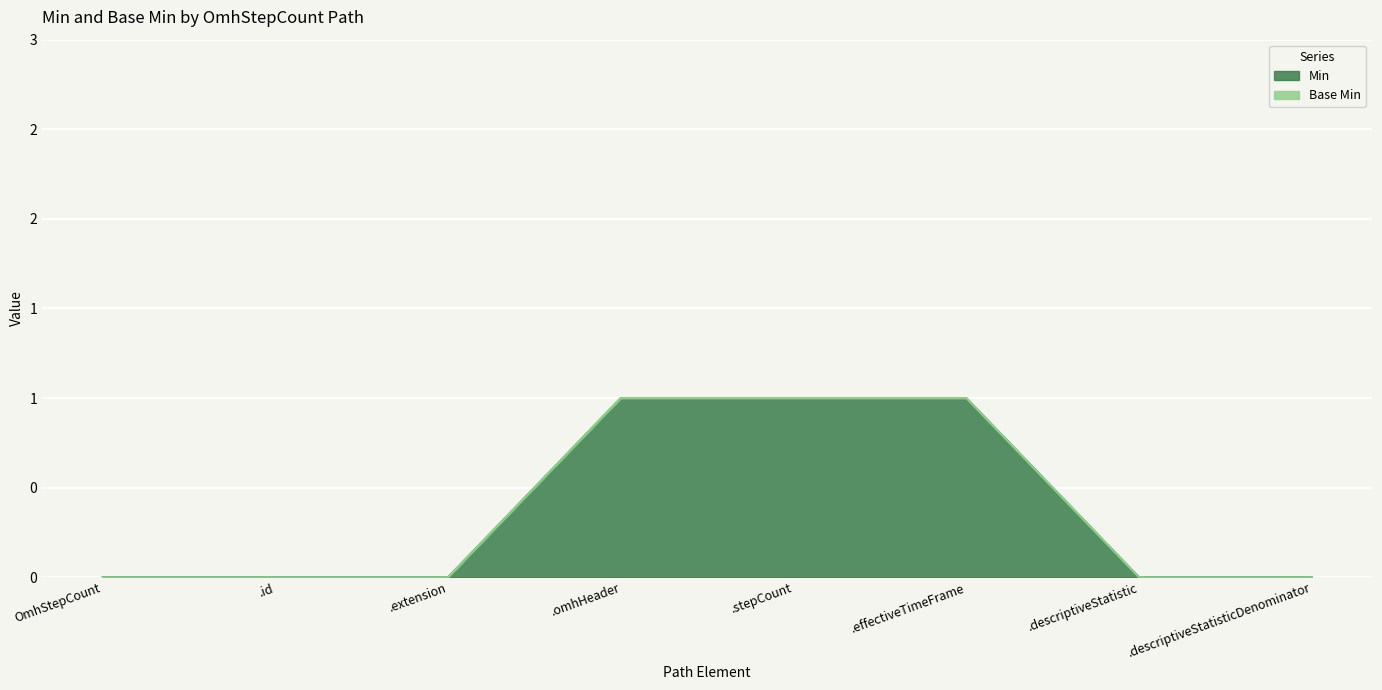

List the labels in order of value, largest first.

.omhHeader, .stepCount, .effectiveTimeFrame, OmhStepCount, .id, .extension, .descriptiveStatistic, .descriptiveStatisticDenominator